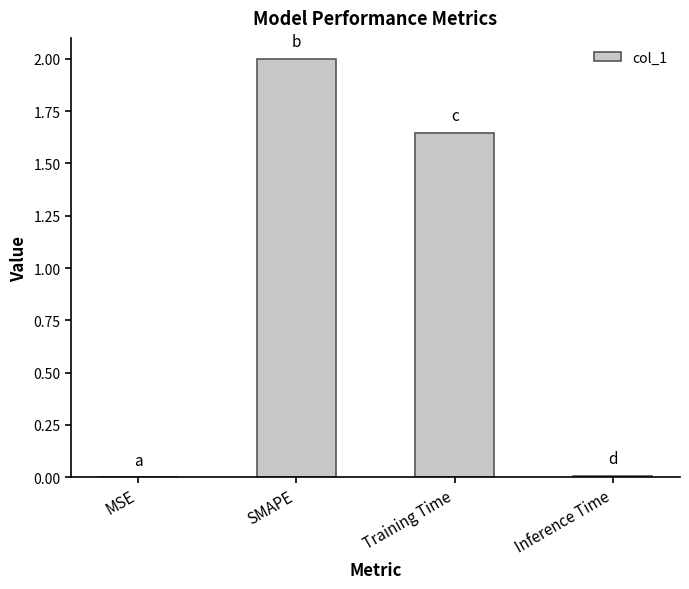

Are the bars horizontal?

No